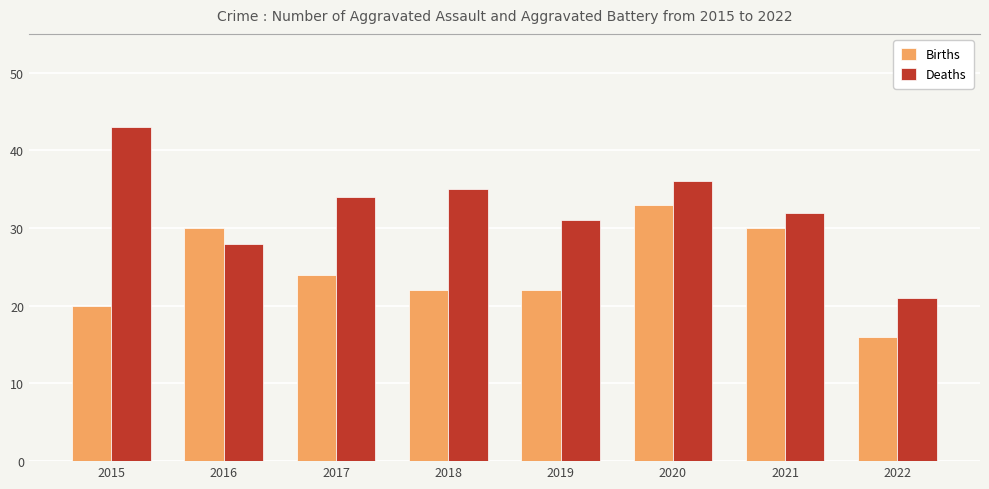

Are the bars grouped side by side (vs. stacked)?

Yes